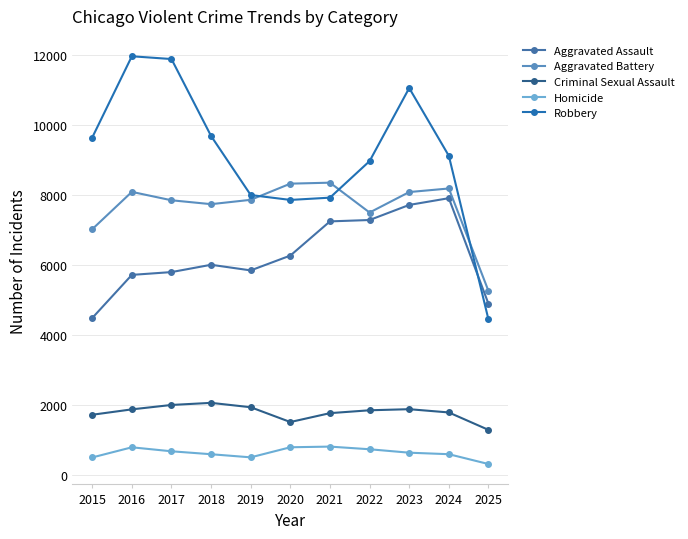

True or false: Robbery has more than 1 points higher than both neighbors.

True